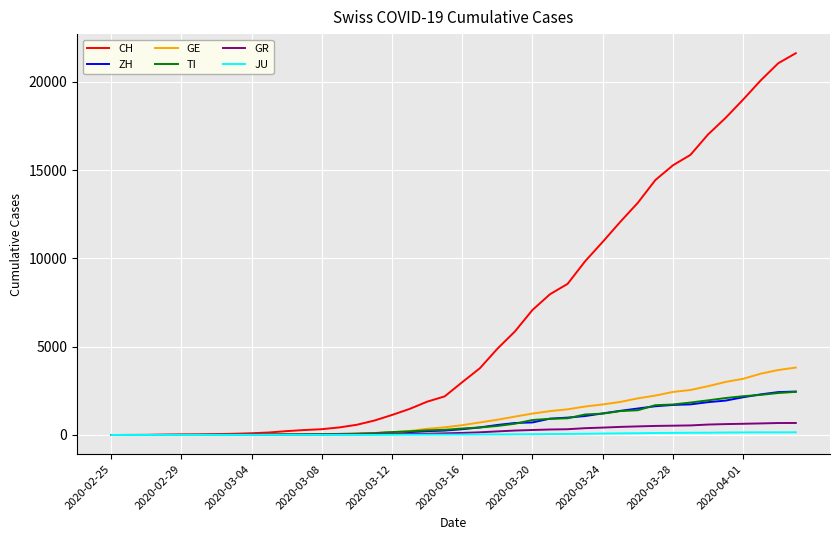

How many values in the ZH series are below 326?

20